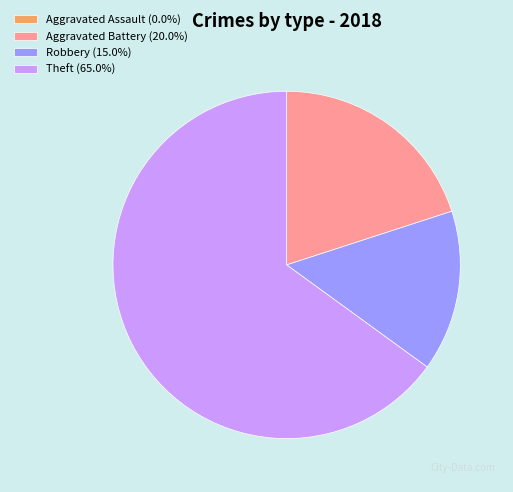

Is the sum of Robbery (15.0%) and Aggravated Battery (20.0%) greater than half?

No